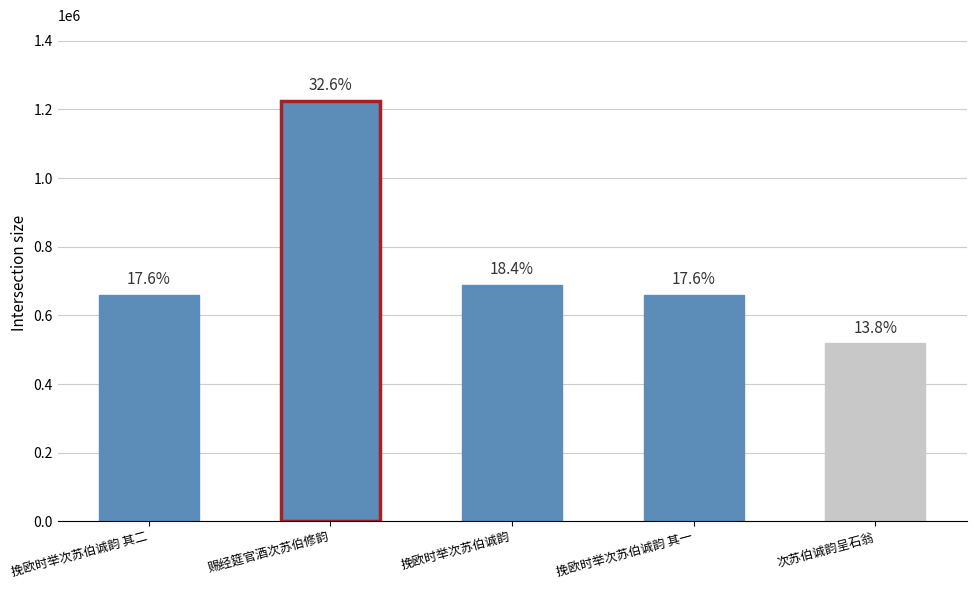

How many bars are there in total?

5